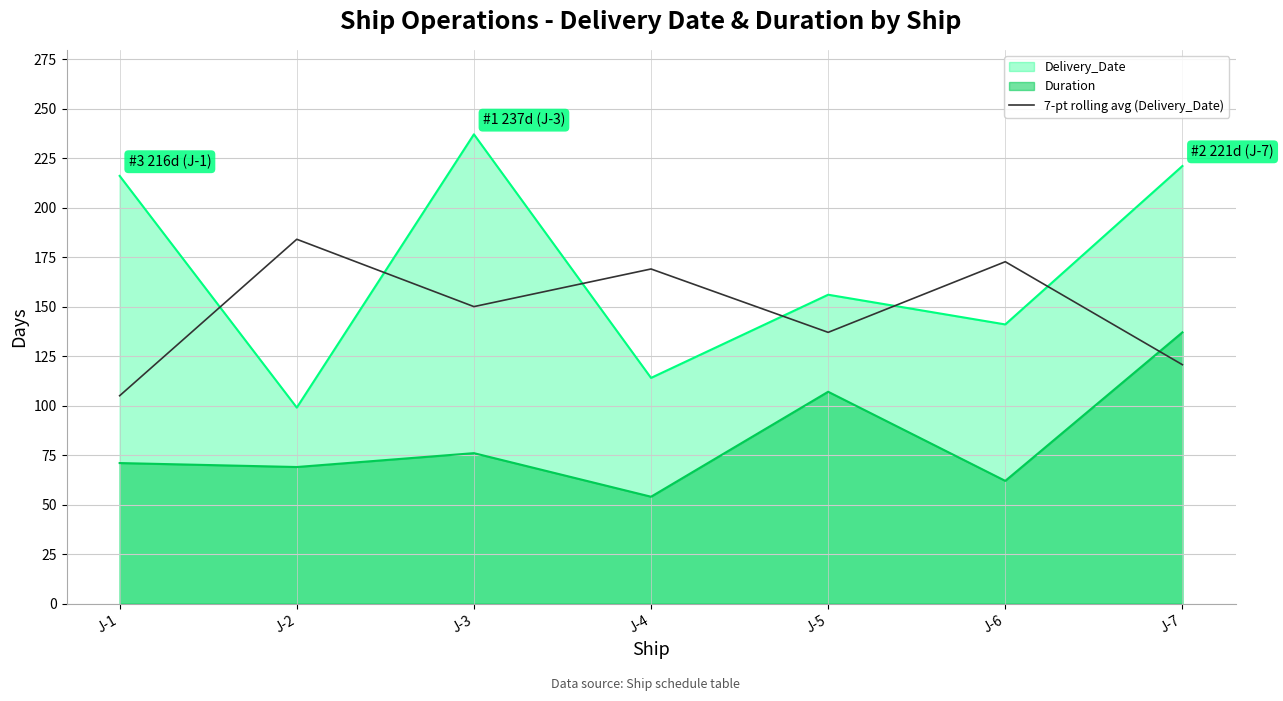

Does the chart display data point markers on the line(s)?

No